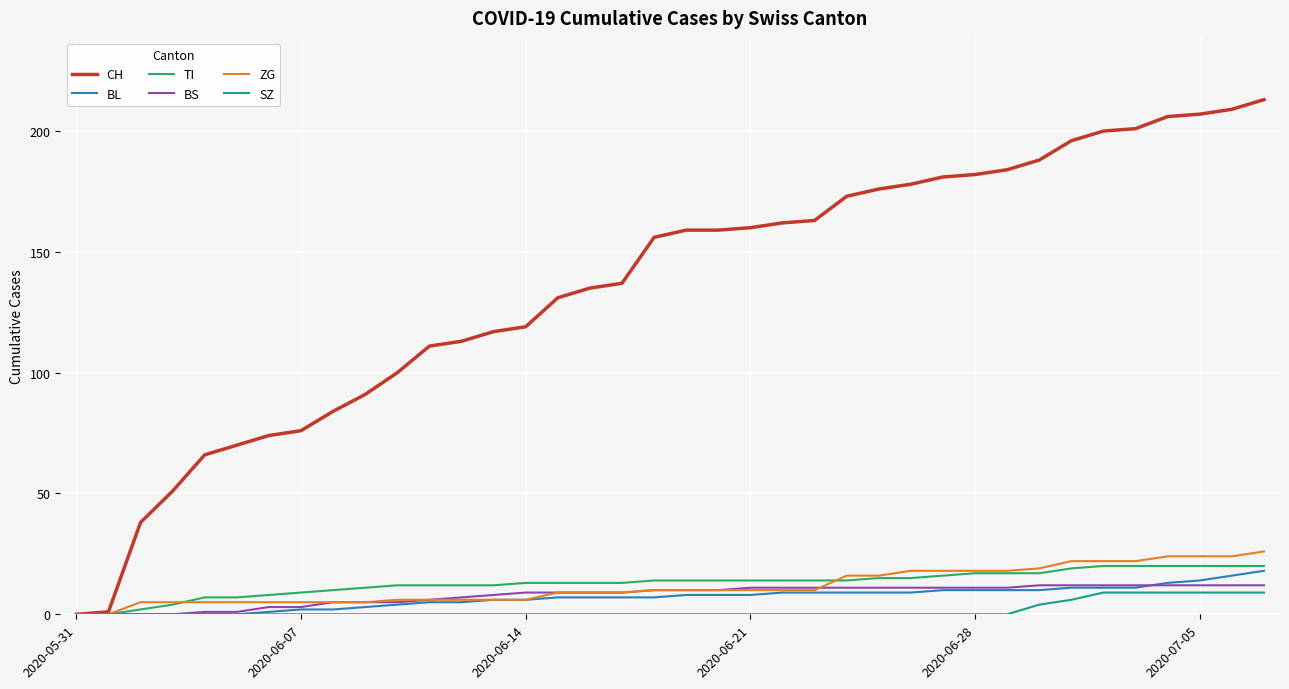

Which series has the widest spread of values?

CH